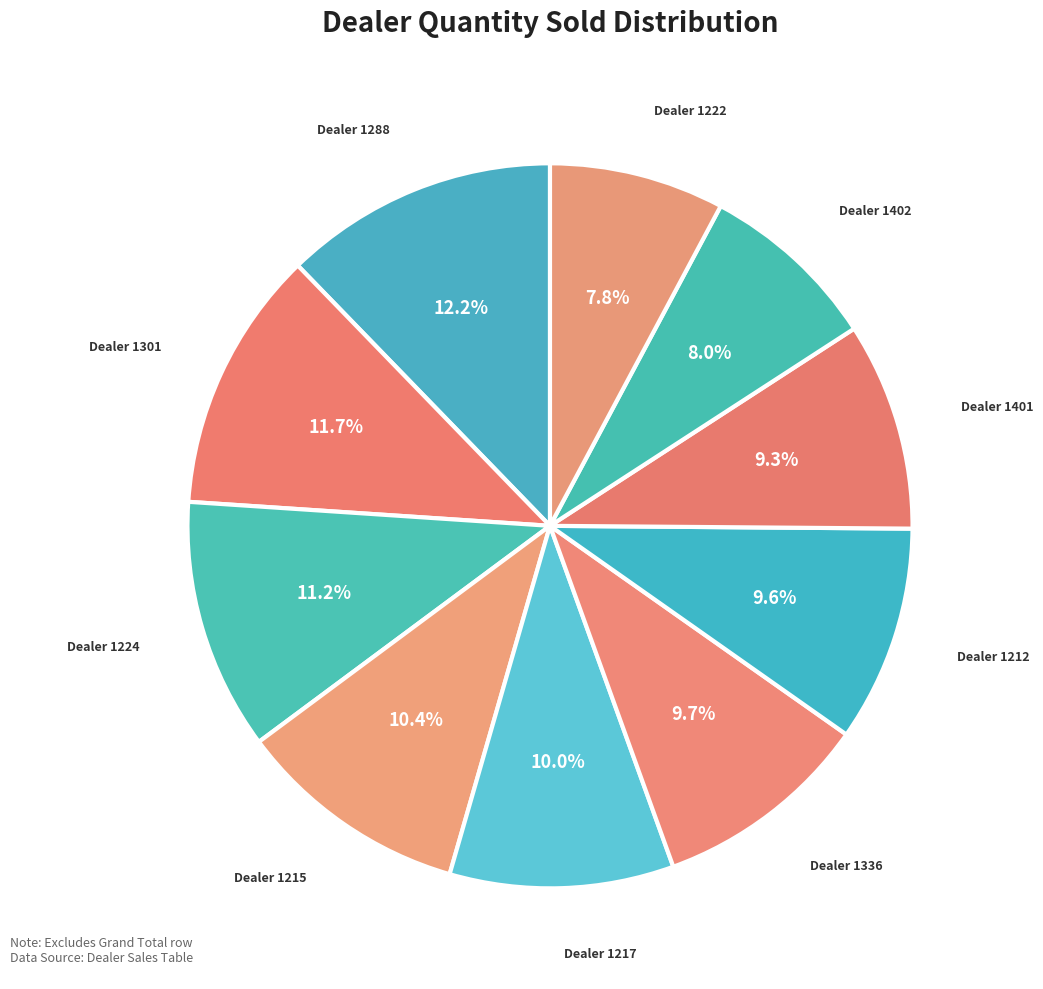

Does Dealer 1212 represent more than half of the total?

No